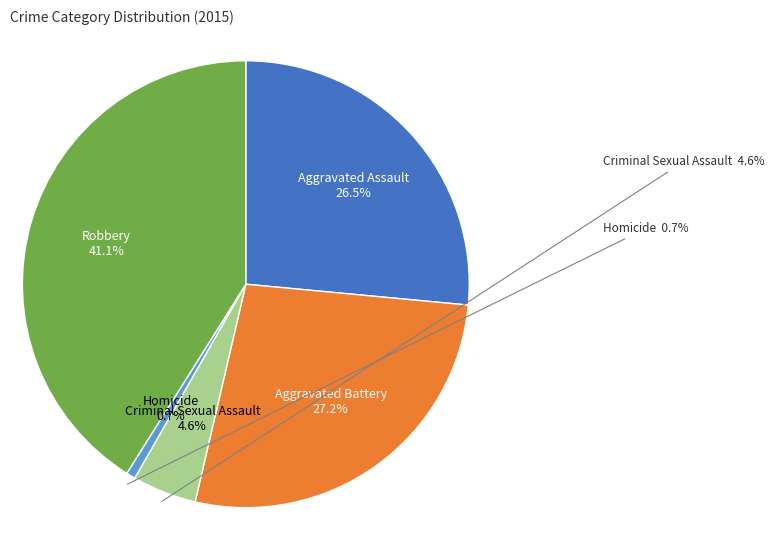

What is the total percentage of Aggravated Assault and Homicide?

27.2%